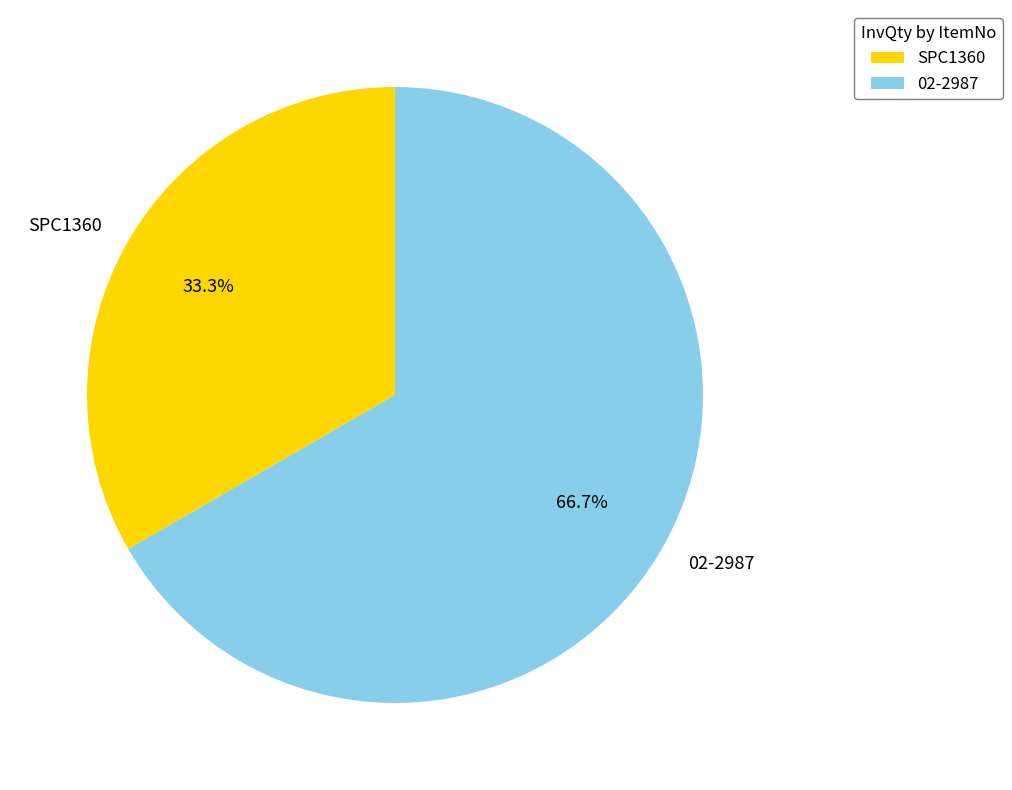

Is SPC1360 the majority of the pie?

No